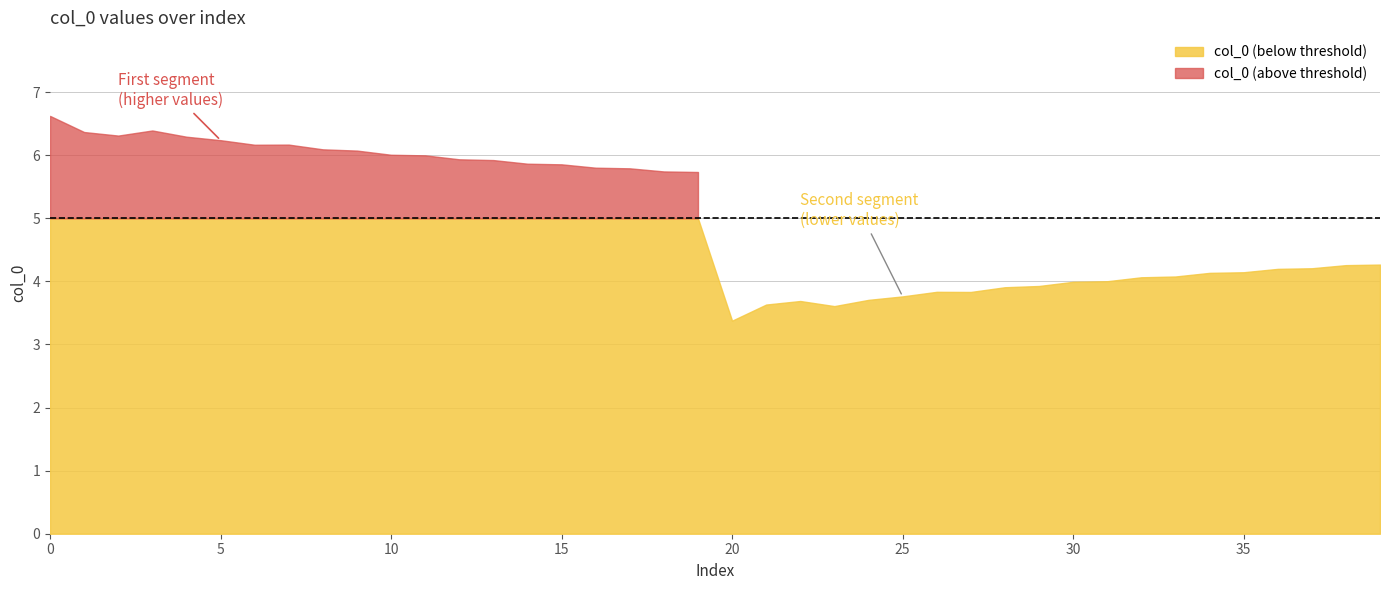

What is the difference between the maximum and second lowest values?

3.0